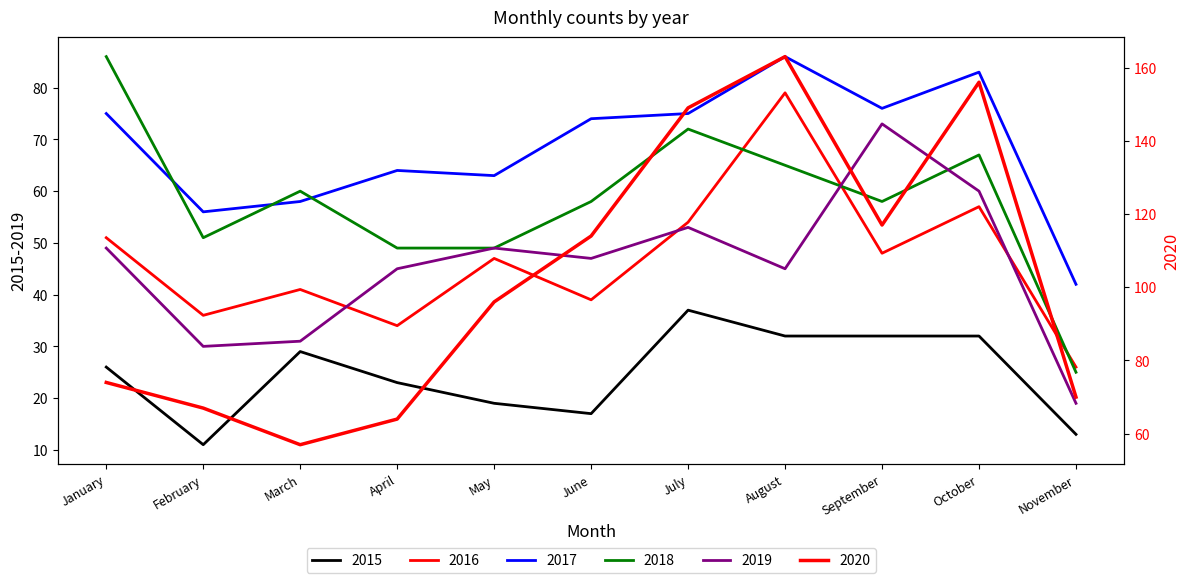

Where does the 2018 series first go above 58?

January